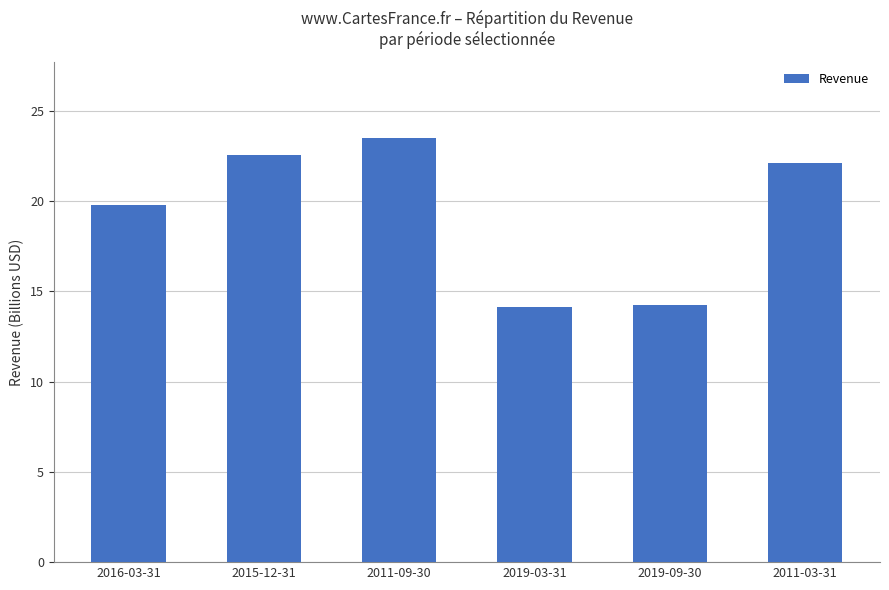

The chart shows a value of 22.5 at 2015-12-31. True or false?

True